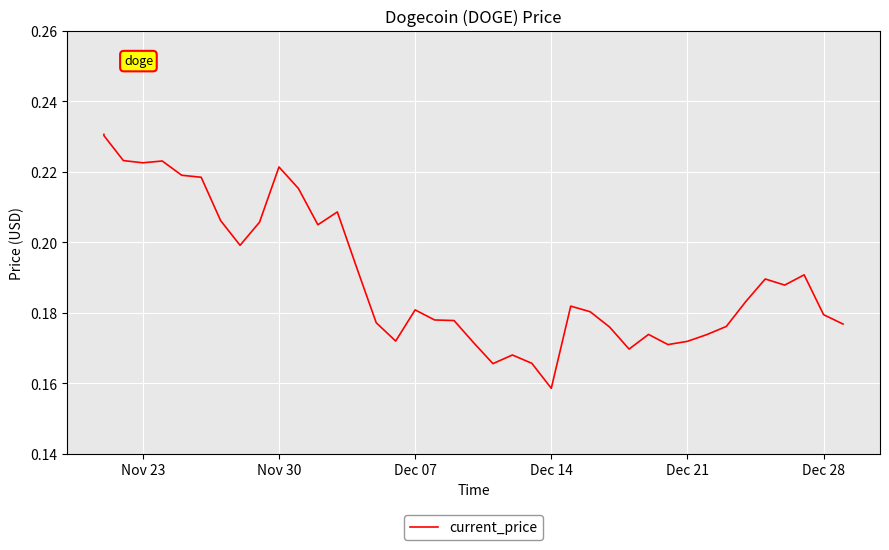

What is the maximum value shown in the chart?

0.2